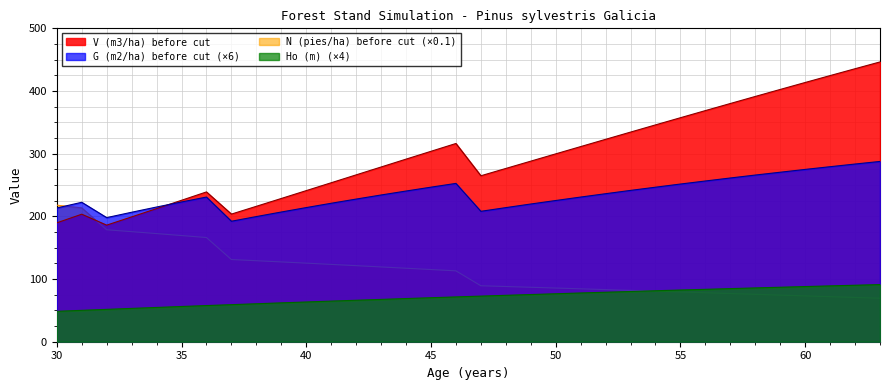

True or false: G (m2/ha) before has more than 1 points higher than both neighbors.

True